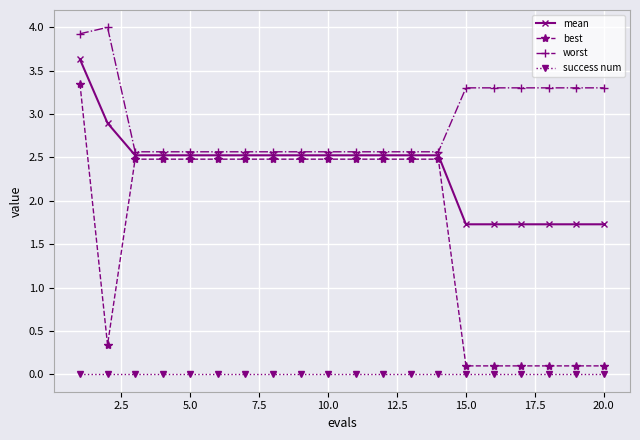

What are all the series names shown in the legend?

mean, best, worst, success num